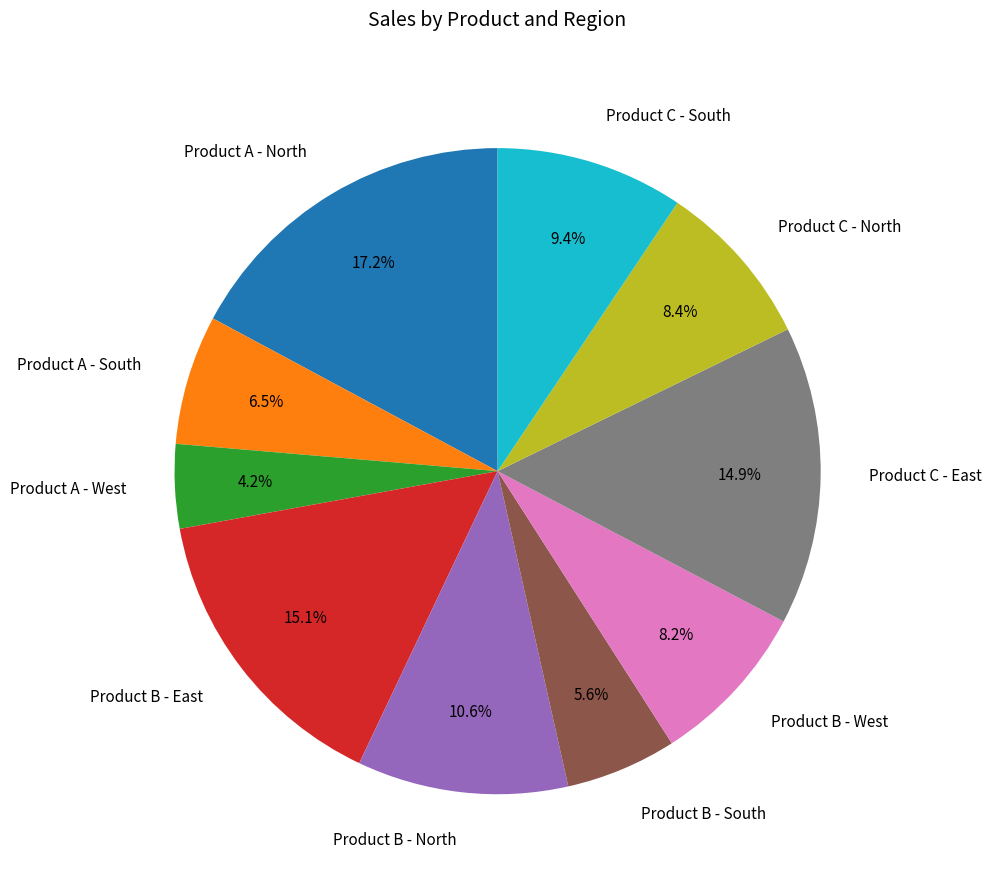

To the nearest percent, what is the difference between the Product B - North and Product A - North slice percentages?

7%